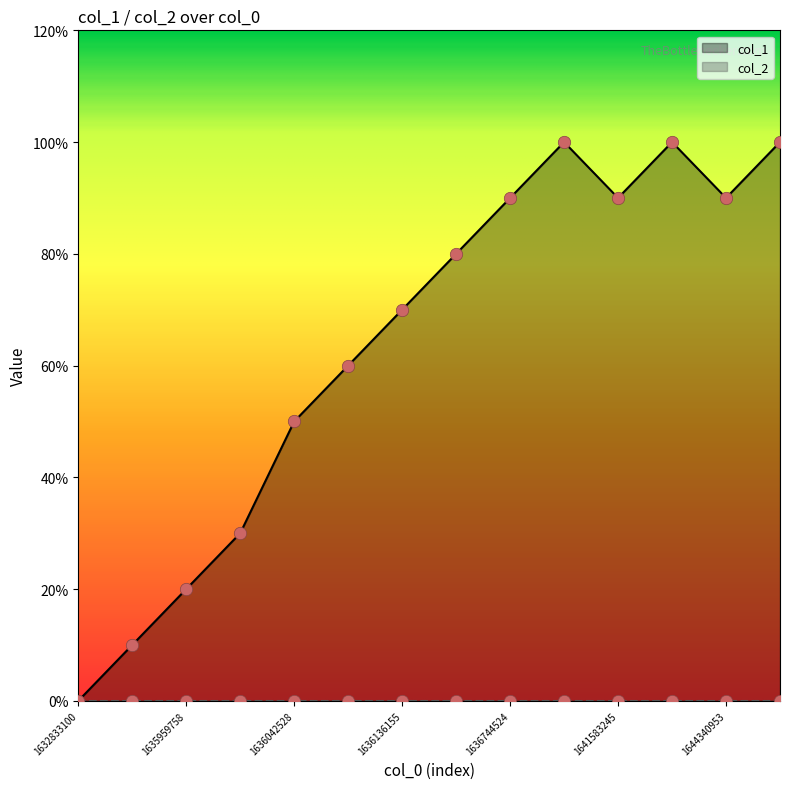

Between 1645032272 and 1641583245, which is larger?

1645032272